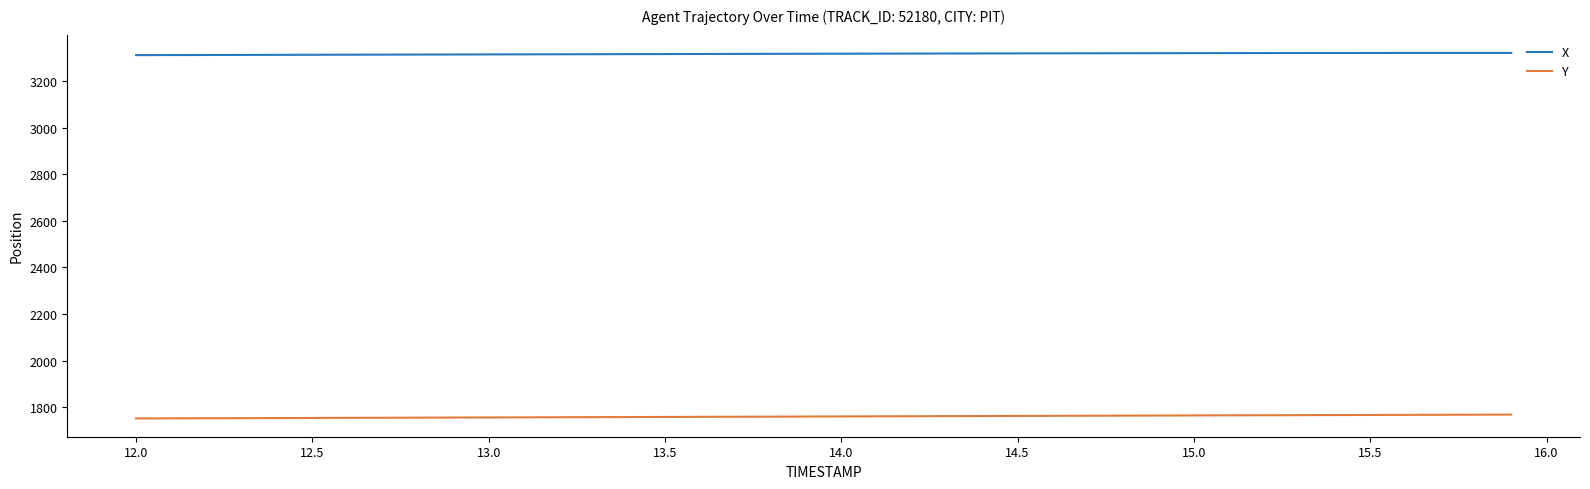

What is the difference between the maximum and minimum values in the Y series?

16.5